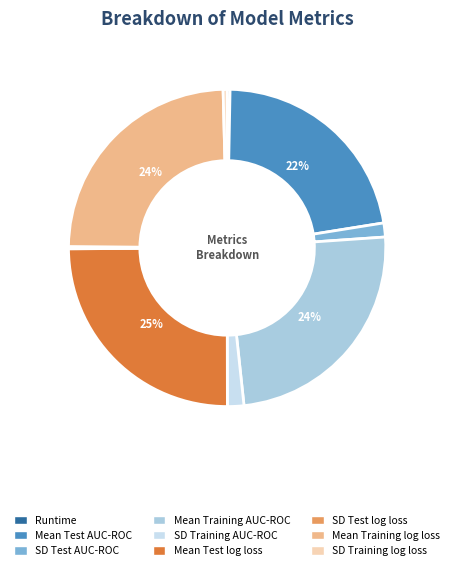

The Mean Training AUC-ROC slice represents 24% of the pie. True or false?

True